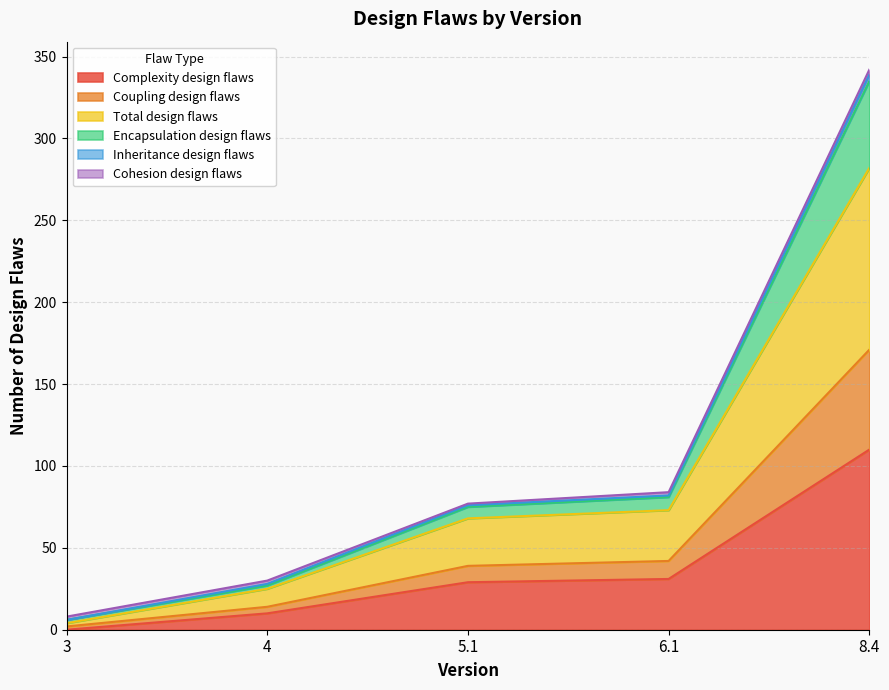

Which category has the highest value in the Complexity design flaws series?

8.4